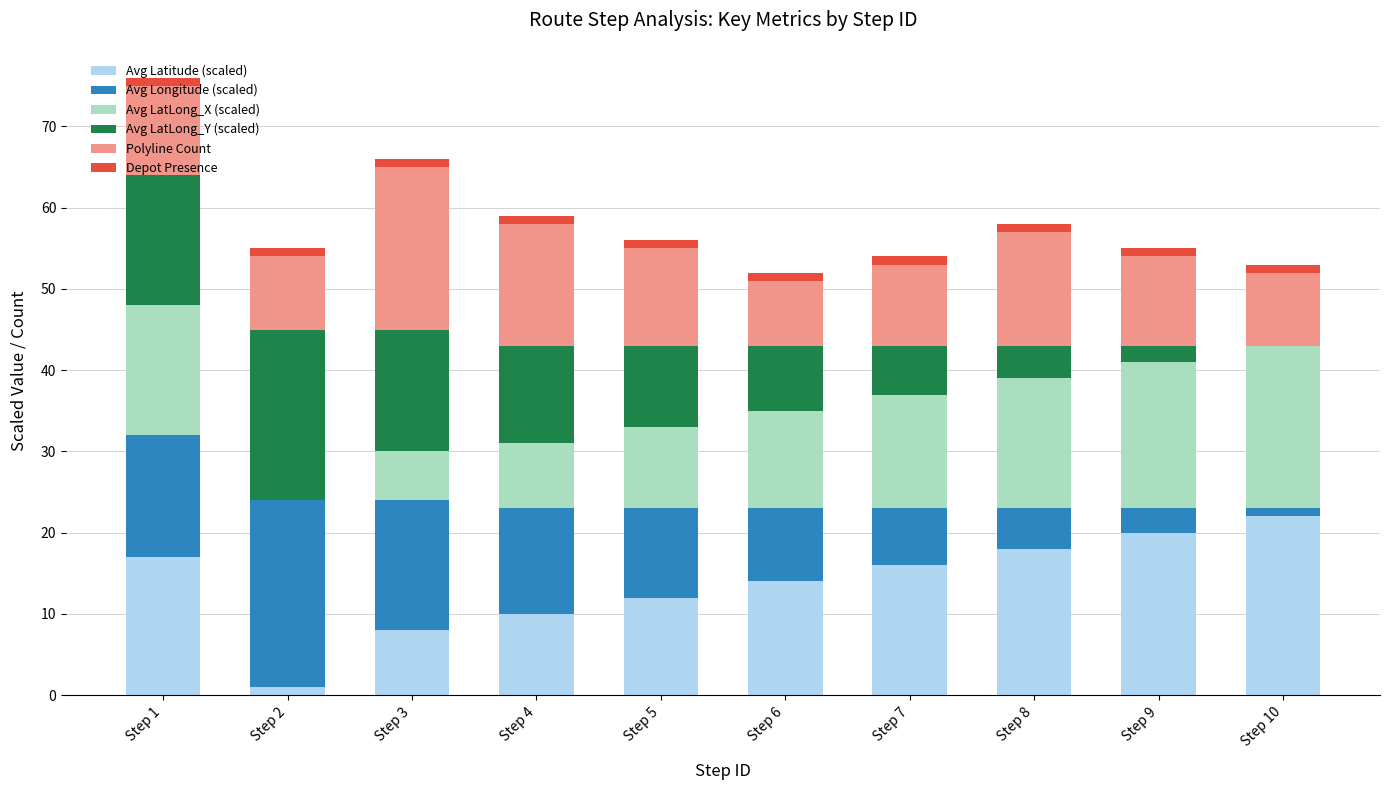

The value of Avg Latitude (scaled) at Step 3 is 8.0. True or false?

True